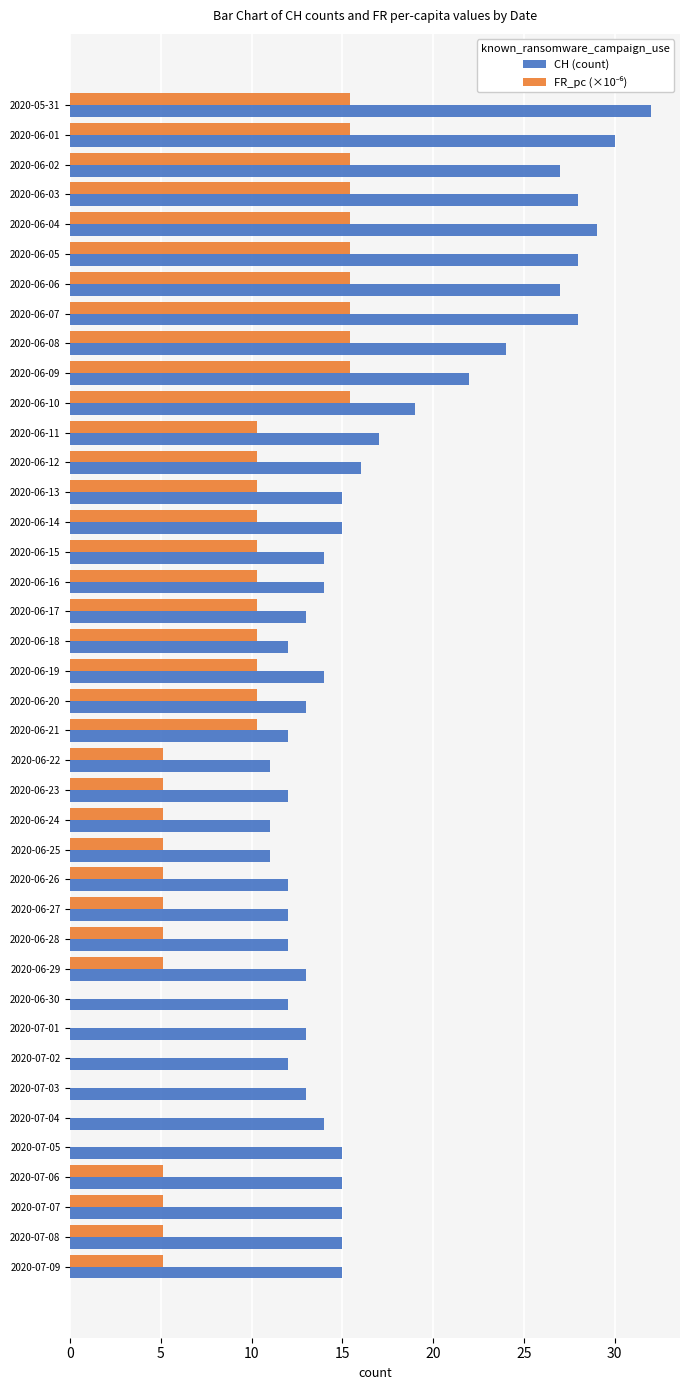

Which series has the largest total across all categories?

CH (count)